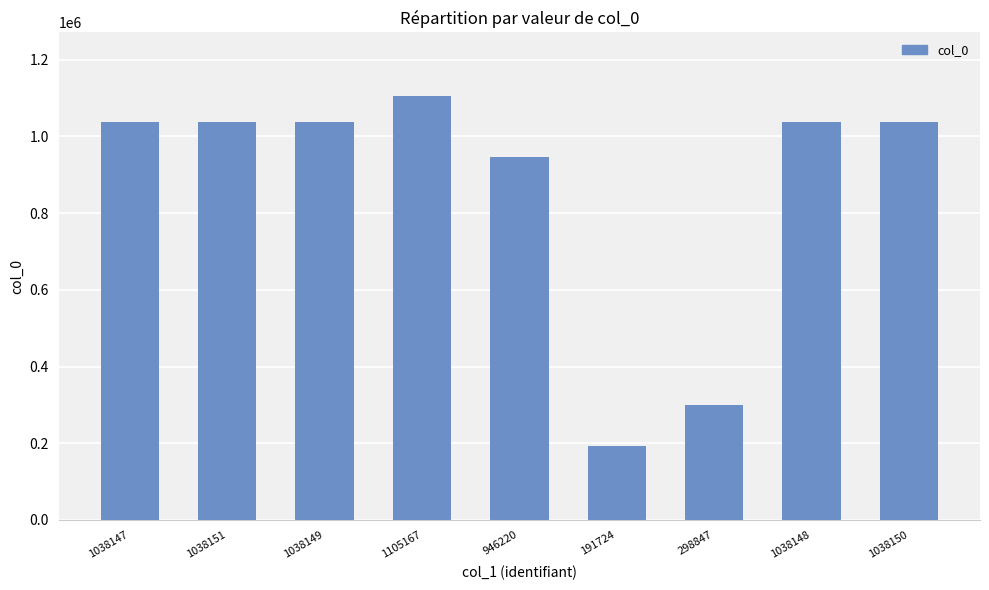

At which label is the value closest to 648445?

946220